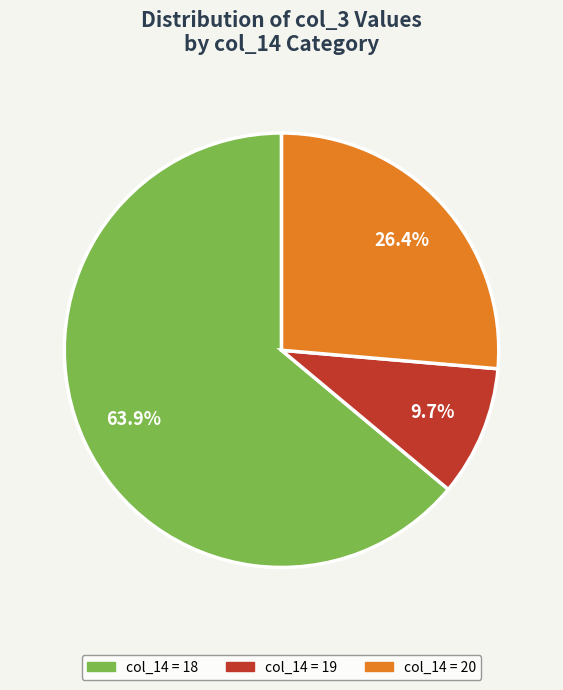

Does any single category account for the majority?

Yes